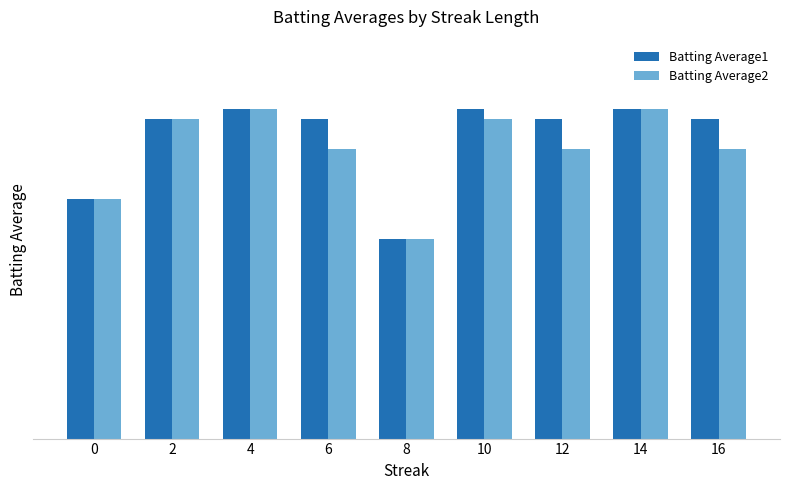

Is the value of Batting Average1 at 2 greater than the value of Batting Average2 at 2?

No